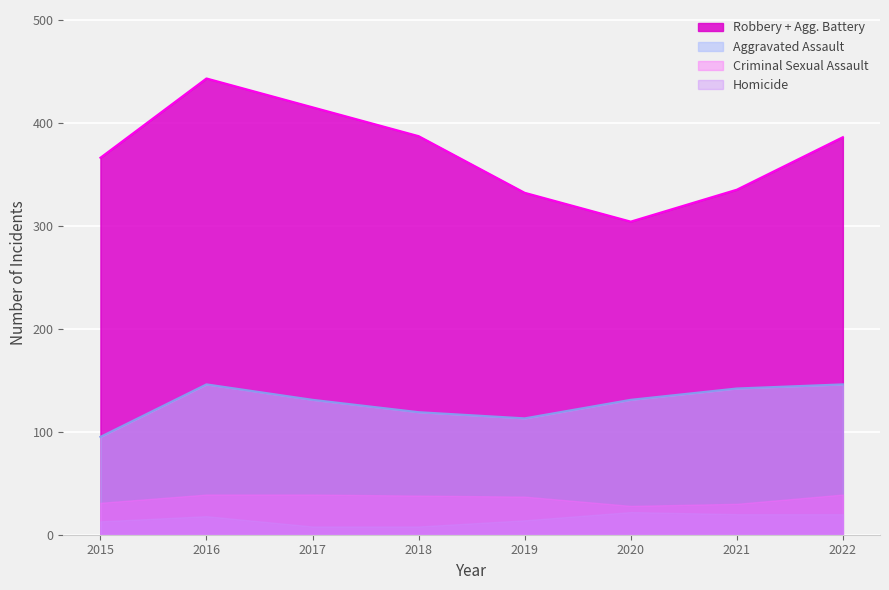

True or false: Robbery has more than 2 points higher than both neighbors.

False